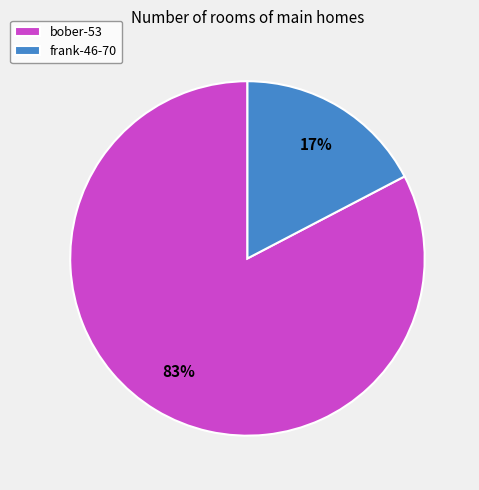

Which category has the smallest portion of the pie?

frank-46-70